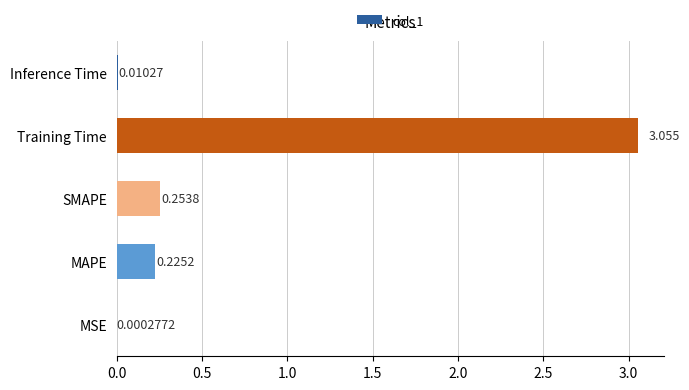

Which category has the highest value across all series?

Training Time